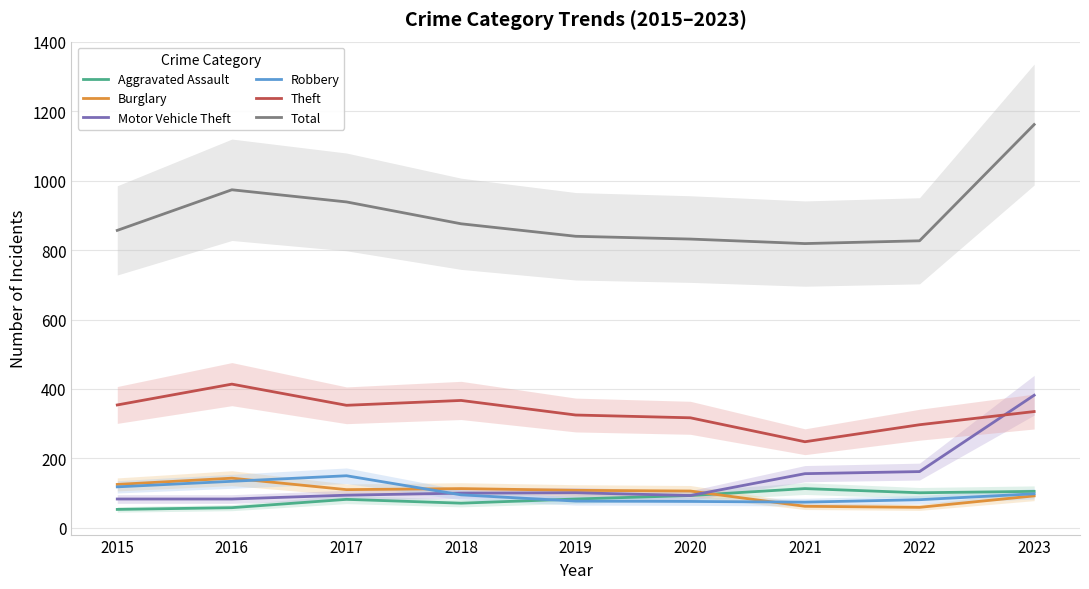

Where is Aggravated Assault nearest to the value 83?

2019